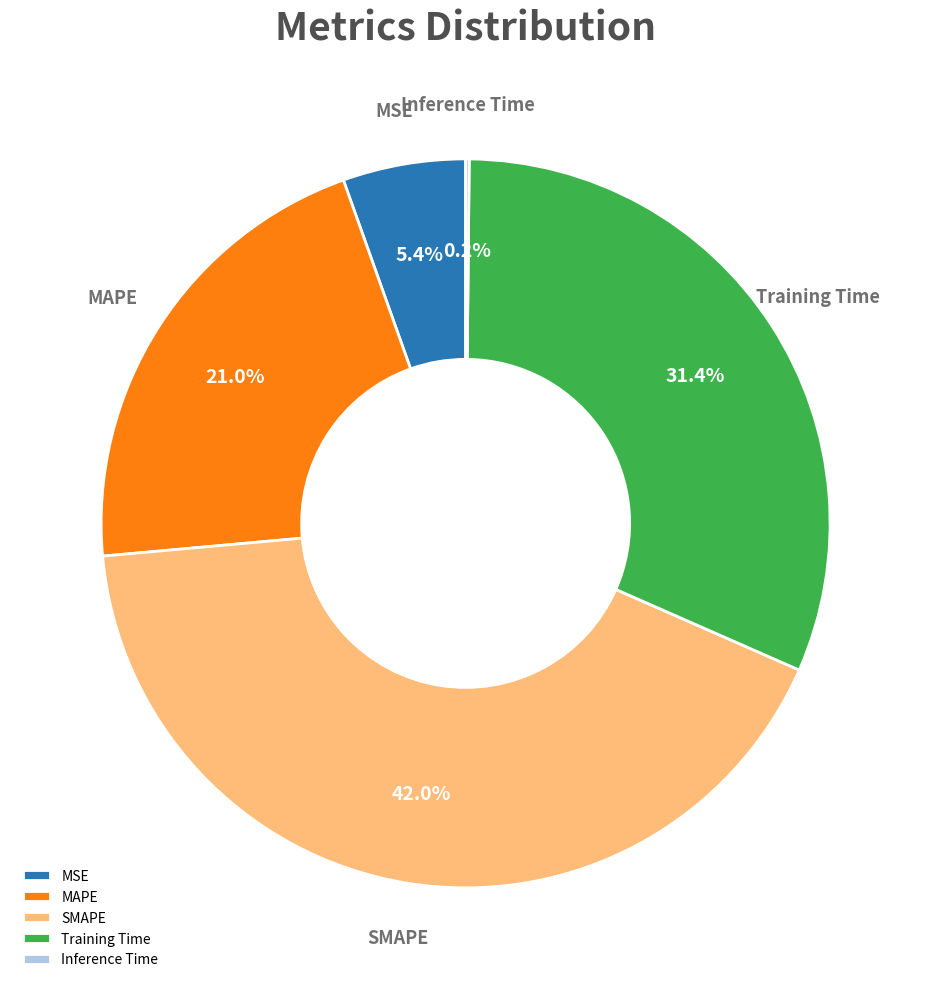

Is there a majority slice in this chart?

No